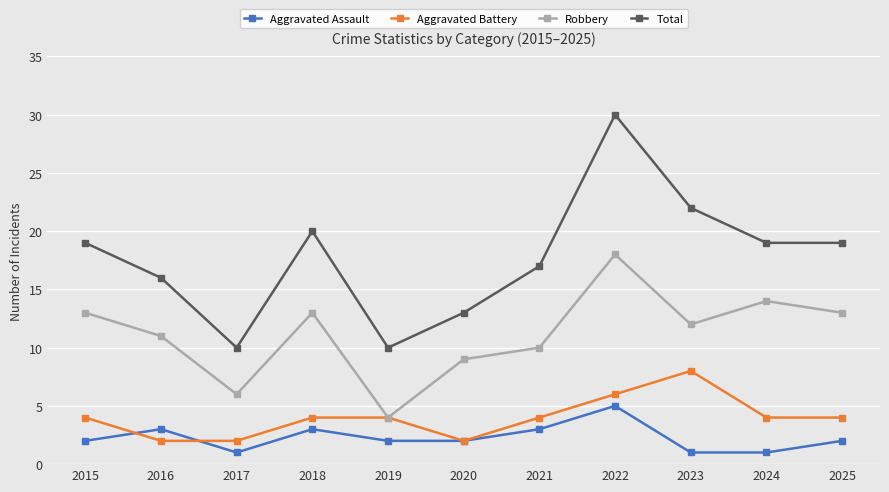

What is the difference between the maximum and minimum values in the Robbery series?

14